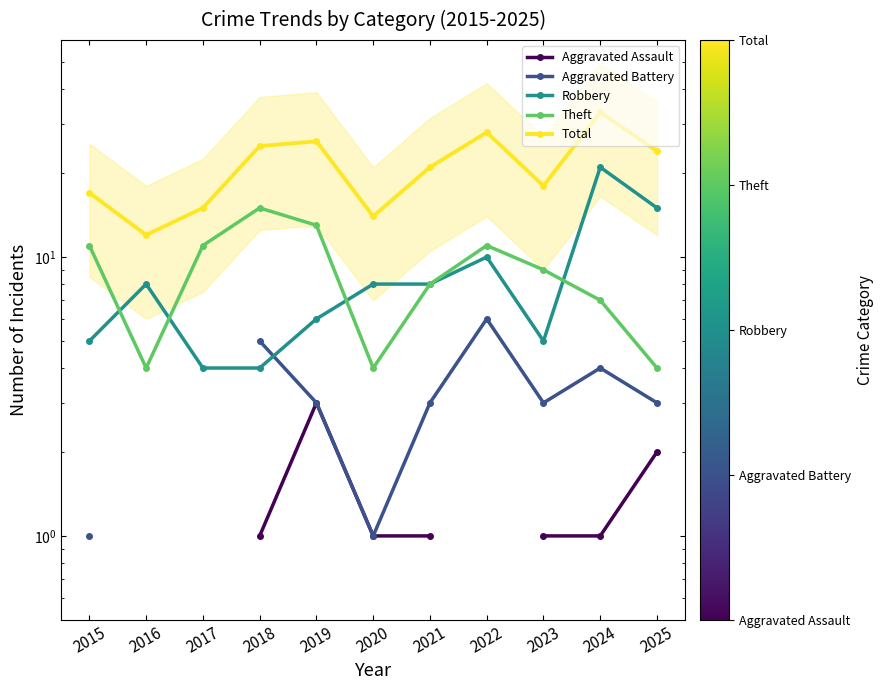

At which category is the sum across all series the highest?

2024